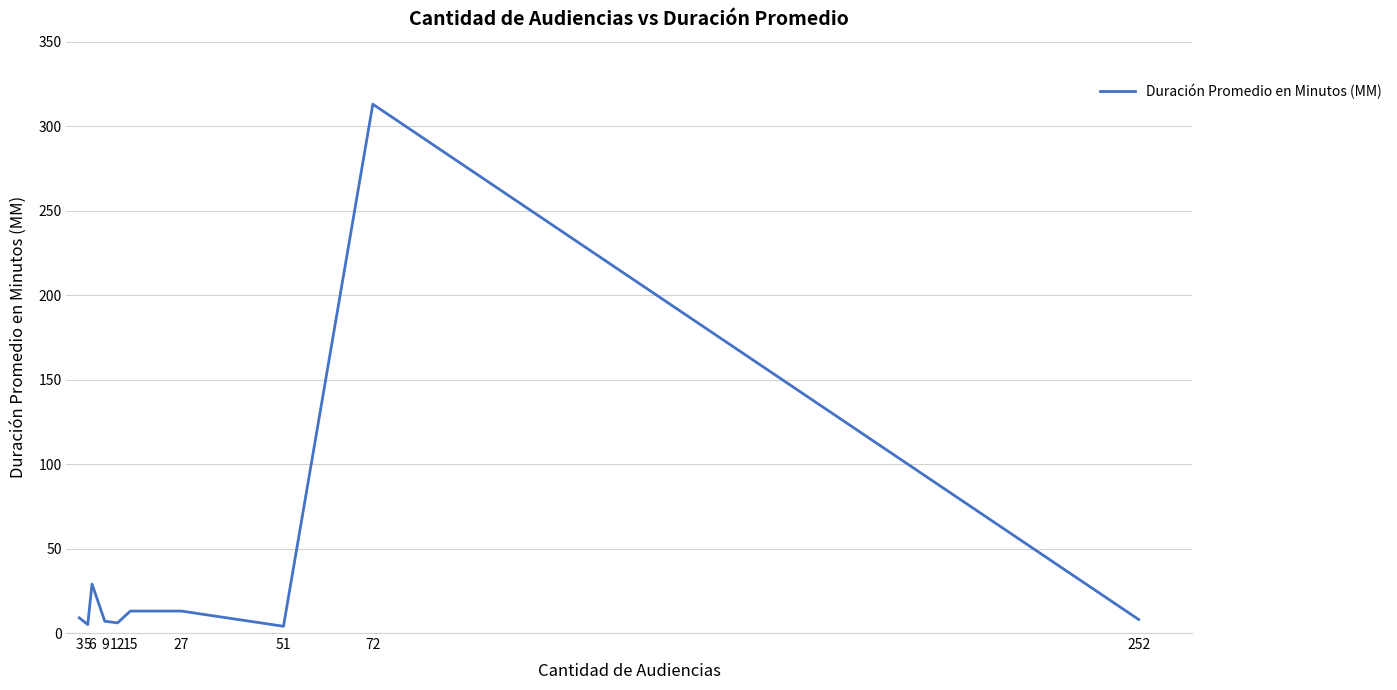

What is the sum of the values at 9 and 15?

20